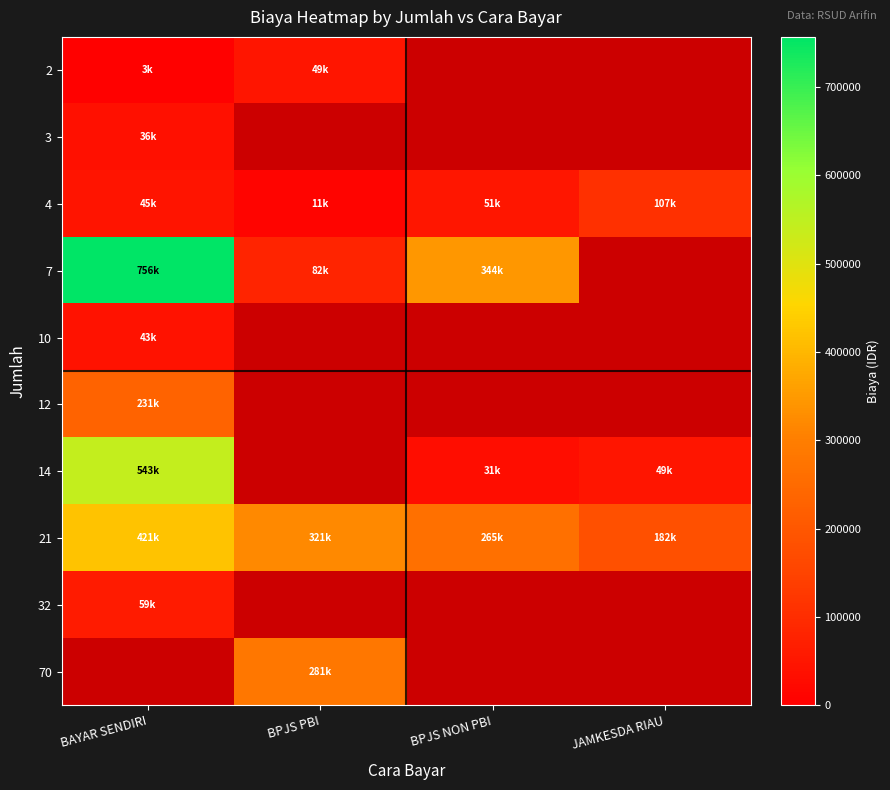

What is the lowest value of the 21 series?

182265.0